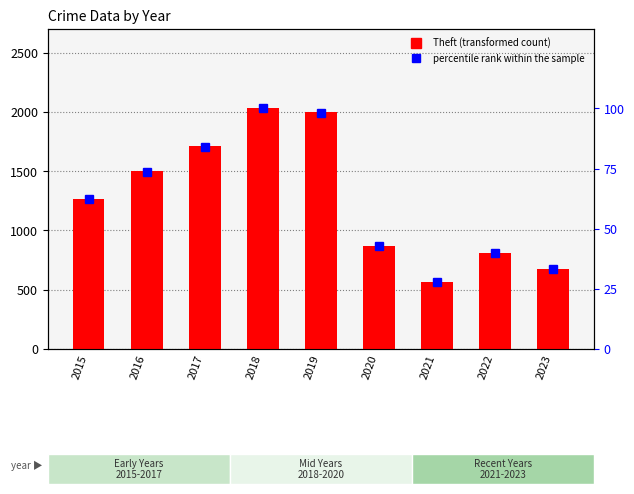

What is the total value across all series at 2020?

911.7